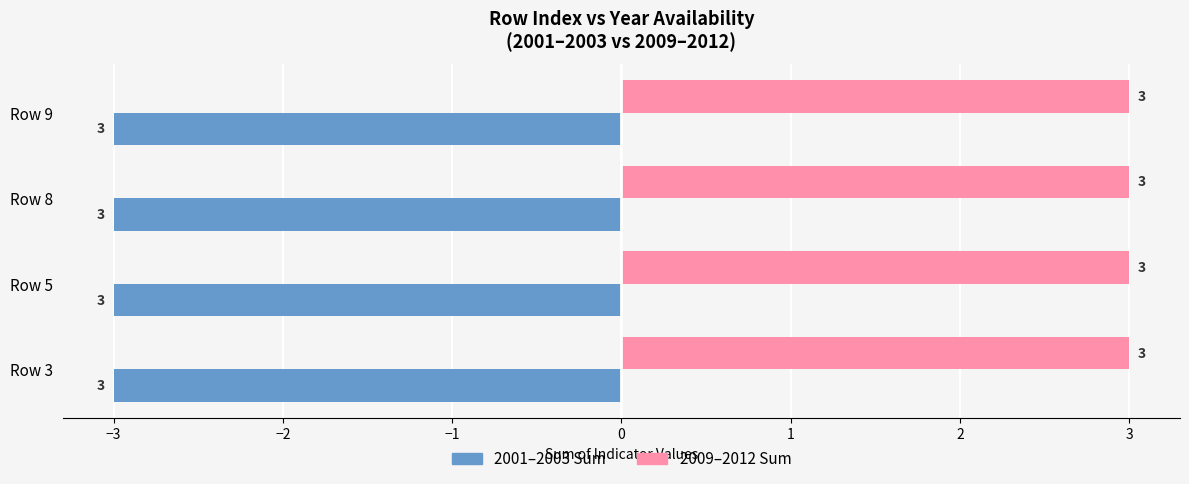

What is the minimum value shown in the chart?

-3